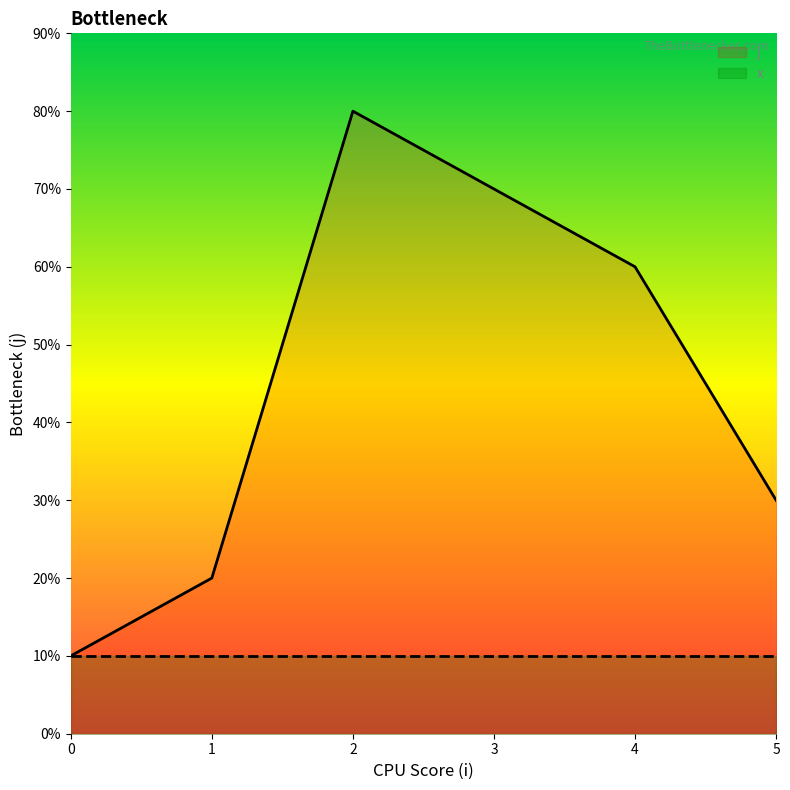

Rank the series at 1 from highest to lowest value.

j, x